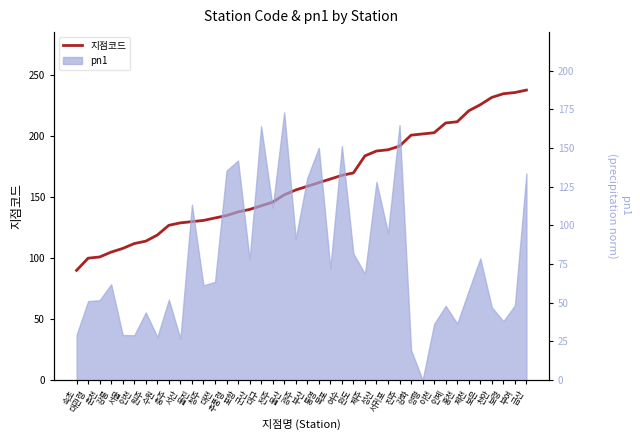

Rank the categories by value from lowest to highest.

속초, 대관령, 춘천, 강릉, 서울, 인천, 원주, 수원, 충주, 서산, 울진, 청주, 대전, 추풍령, 포항, 군산, 대구, 전주, 울산, 광주, 부산, 통영, 목포, 여수, 완도, 제주, 성산, 서귀포, 진주, 강화, 양평, 이천, 인제, 홍천, 제천, 보은, 천안, 보령, 부여, 금산